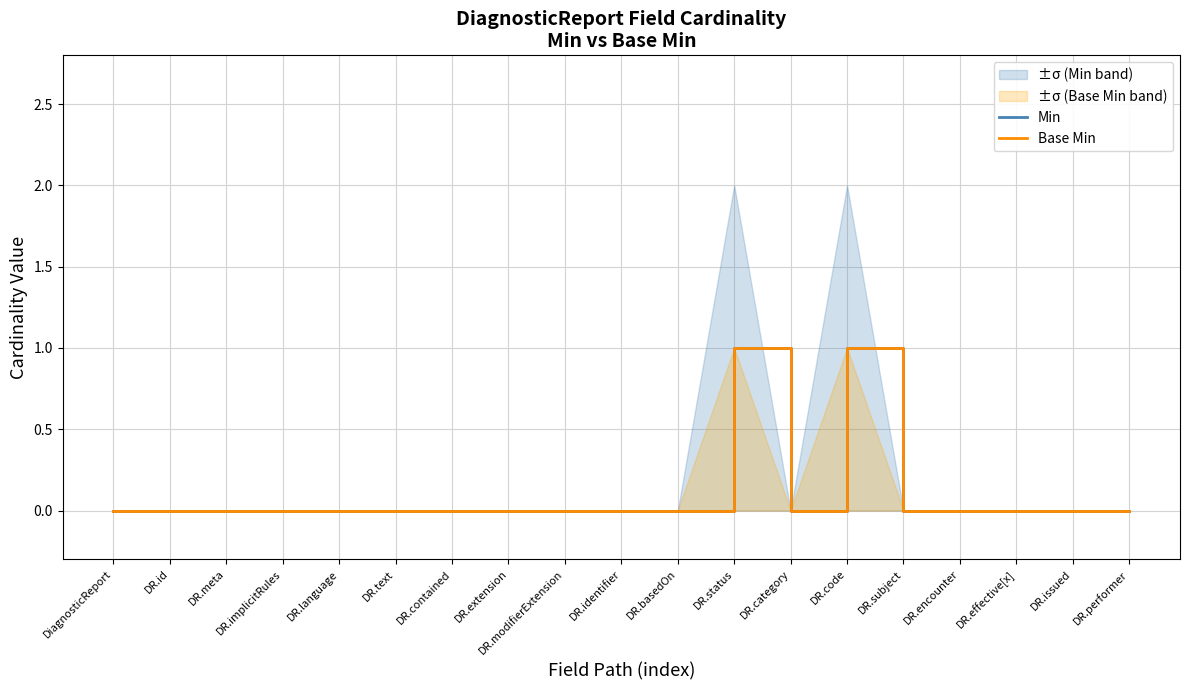

At DR.encounter, list the series in order from largest to smallest.

Min, Base Min